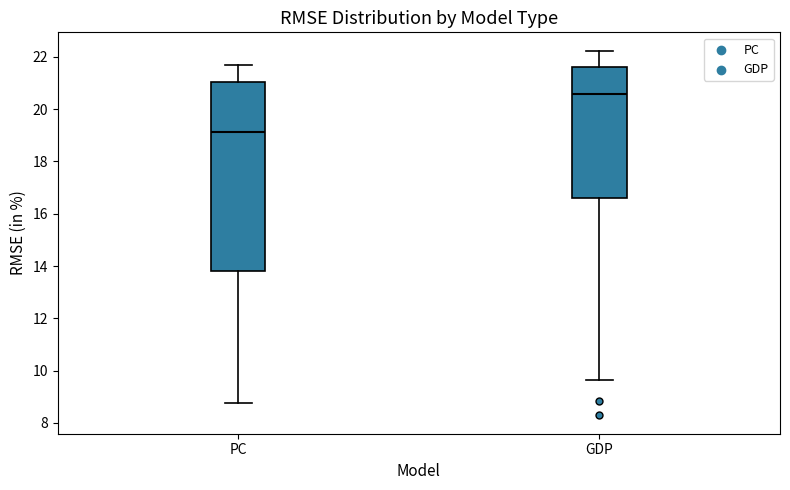

Reading left to right, transcribe this box plot: for each box, give where its median line is, the range the box spans, and where its two whiskers end, as read against the y-axis. The values are not printed on the chart, so give them approximately, as read against the axis.

PC: median 19.2, box 13.8 to 21.0, whiskers 8.8 to 21.8
GDP: median 20.6, box 16.6 to 21.6, whiskers 9.6 to 22.2